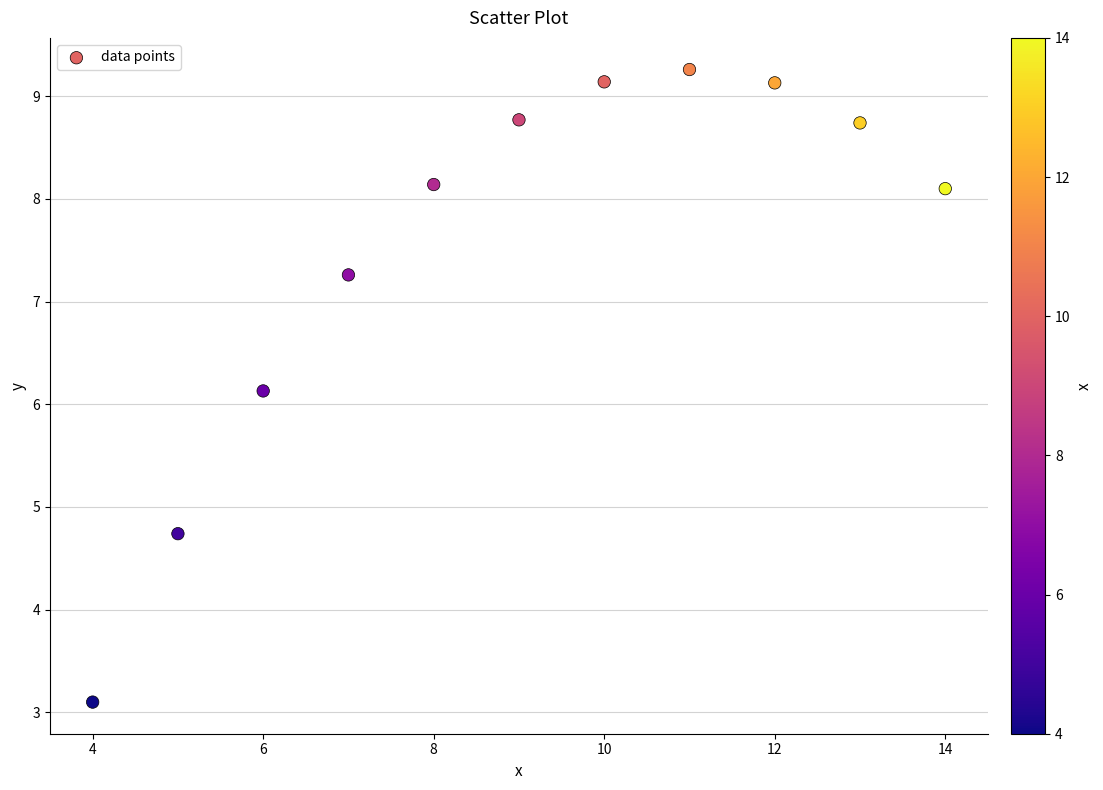

What is the range of Y values (max minus min)?

6.2